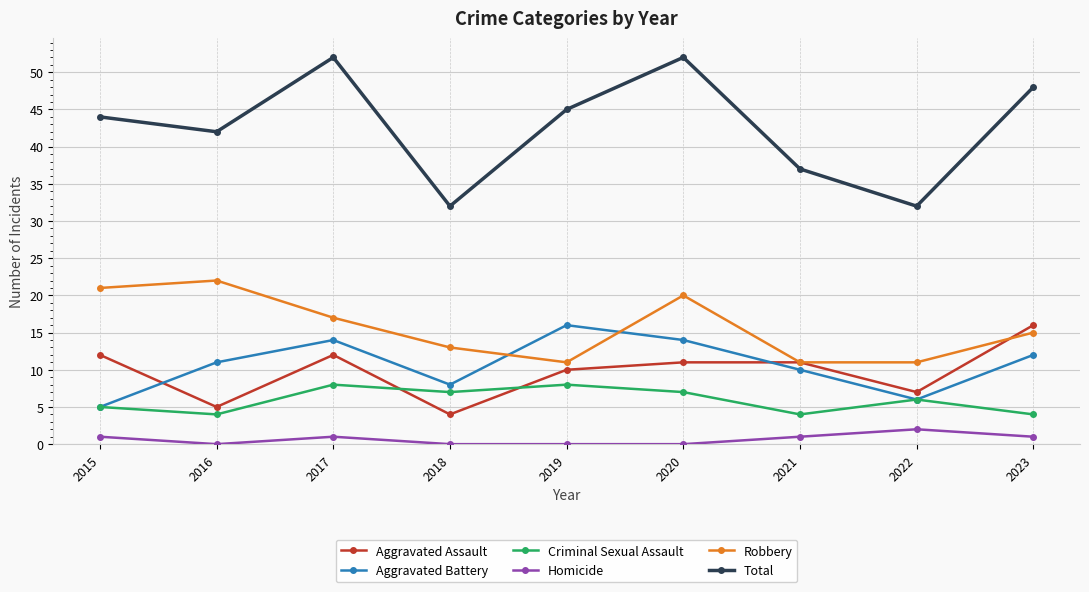

What is the spread (max minus min) of values at 2022?

30